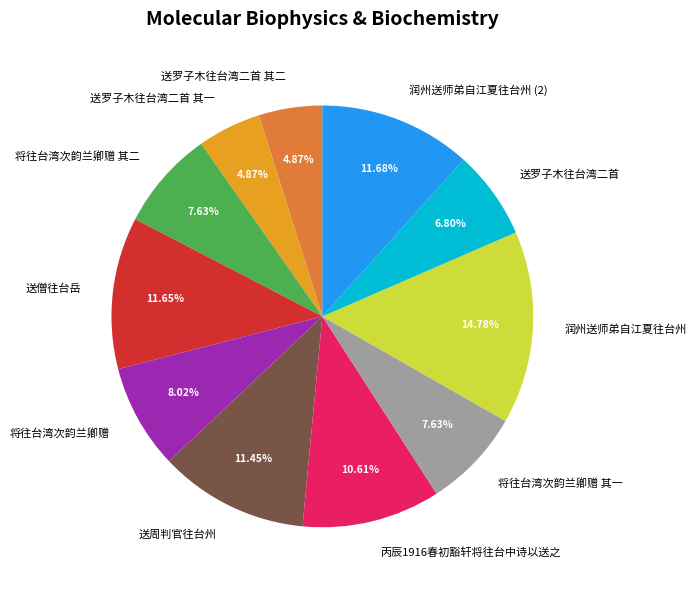

Which has a higher value, 送罗子木往台湾二首 其一 or 将往台湾次韵兰卿赠 其二?

将往台湾次韵兰卿赠 其二